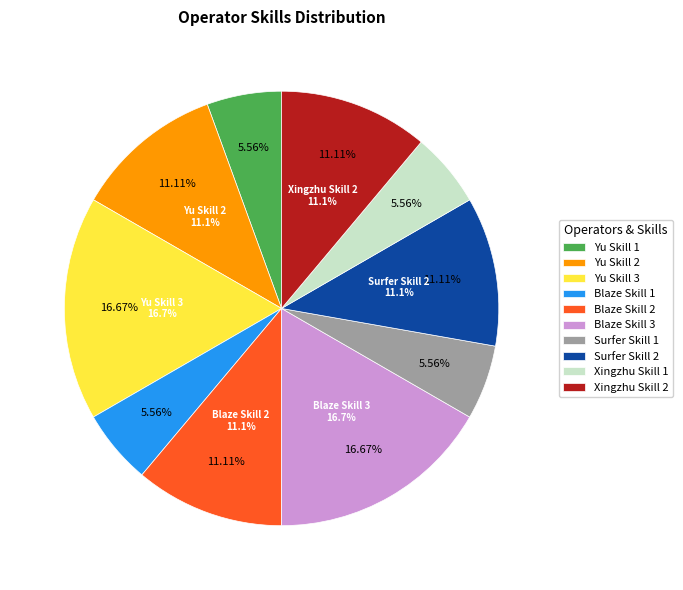

Is the sum of Blaze Skill 1 and Xingzhu Skill 1 greater than half?

No